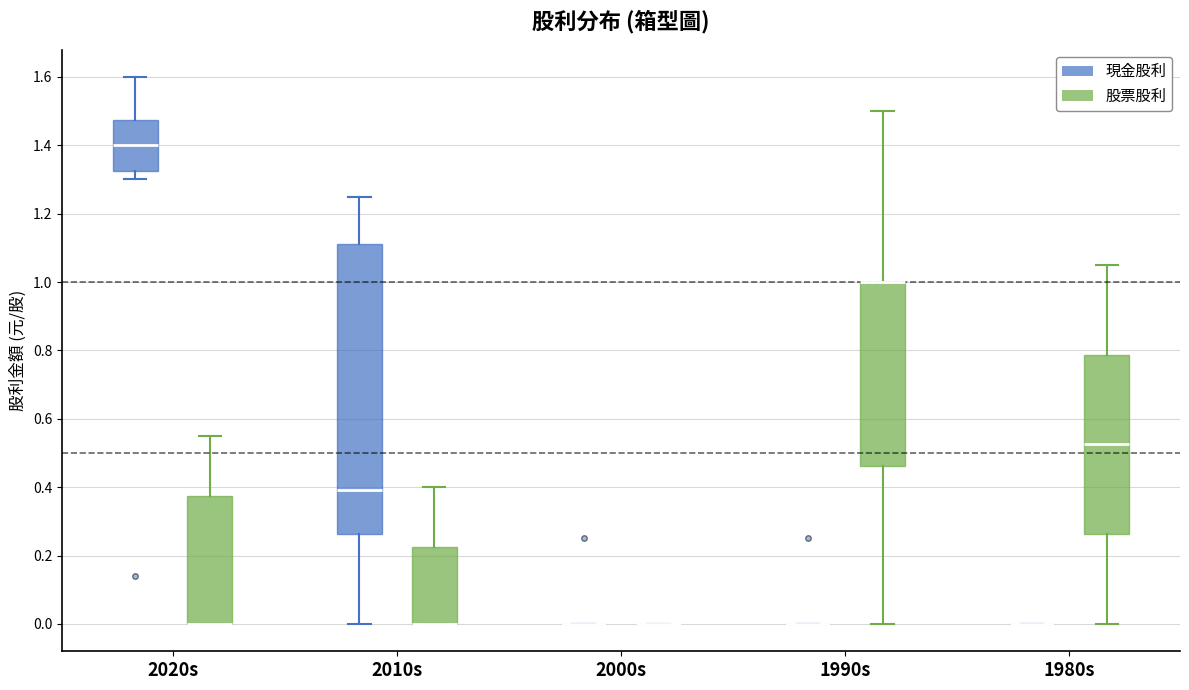

Where is the upper edge of the box for 1980s (股票股利) on the y-axis? The values are not printed on the chart, so give them approximately, as read against the axis.

0.78